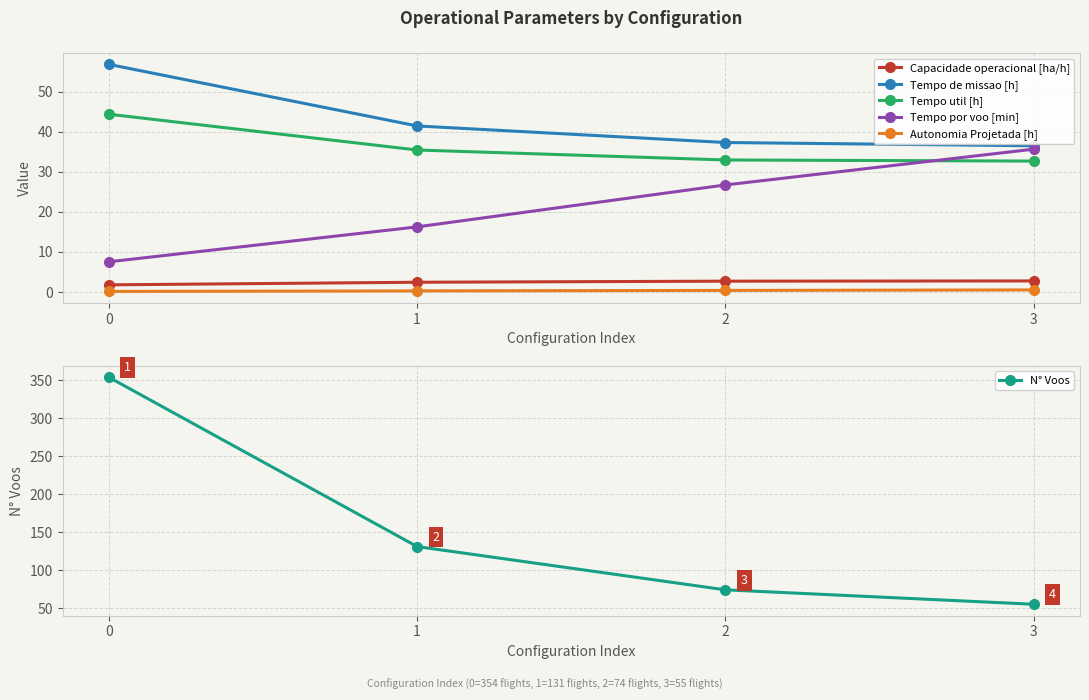

Which series has the largest total across all categories?

N° Voos